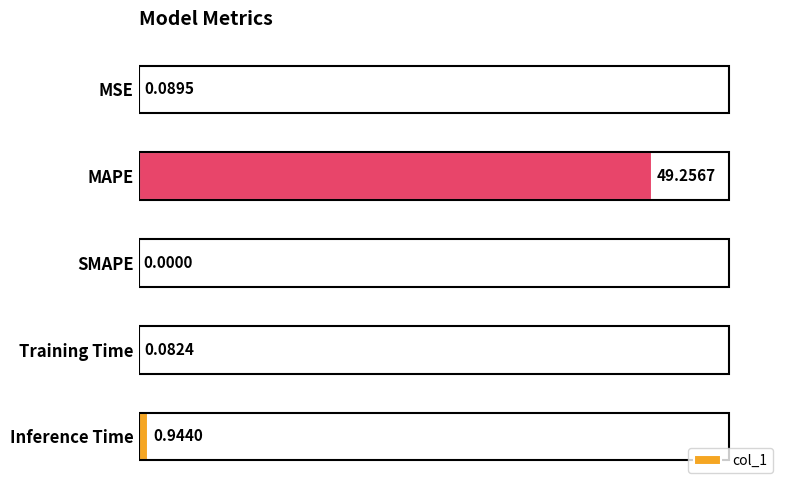

Which label corresponds to the largest value in the chart?

MAPE